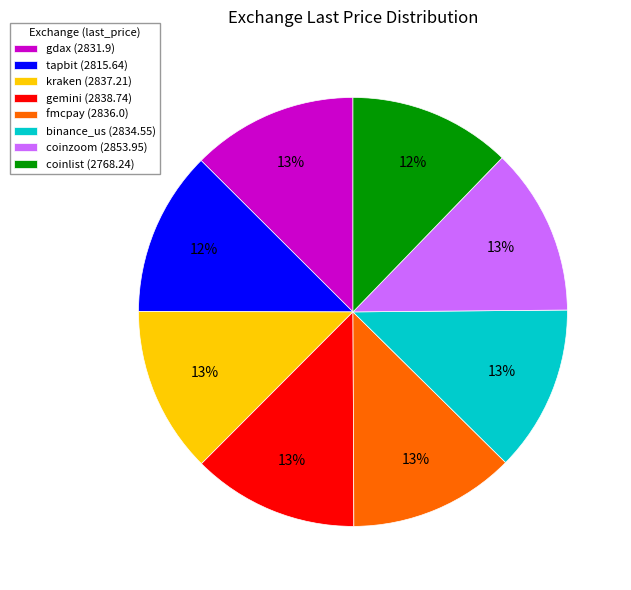

The binance_us slice represents 20% of the pie. True or false?

False